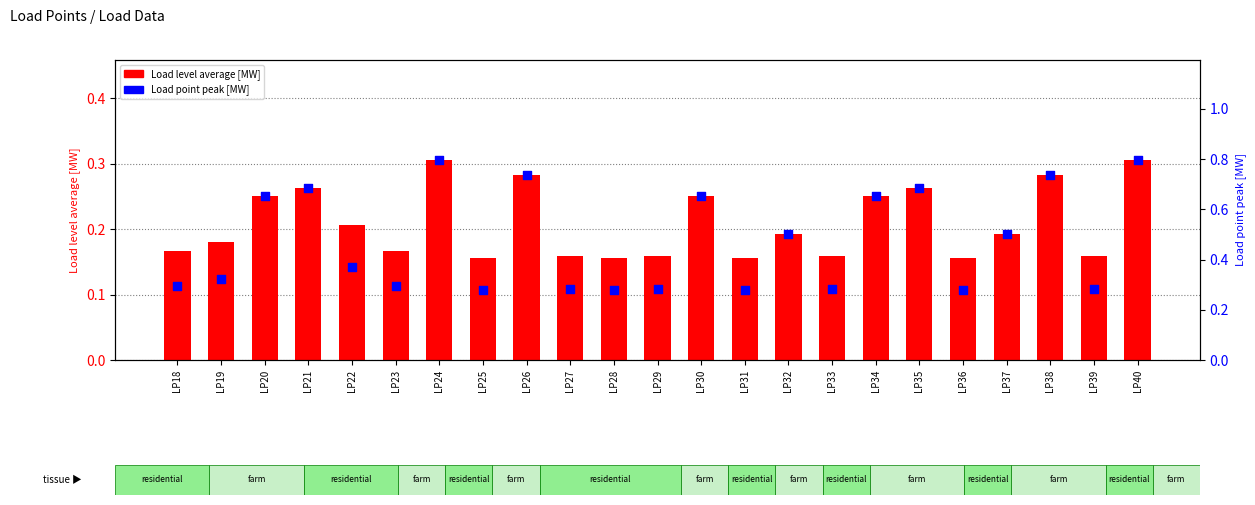

Which series contains the lowest Y value?

Load level average [MW]